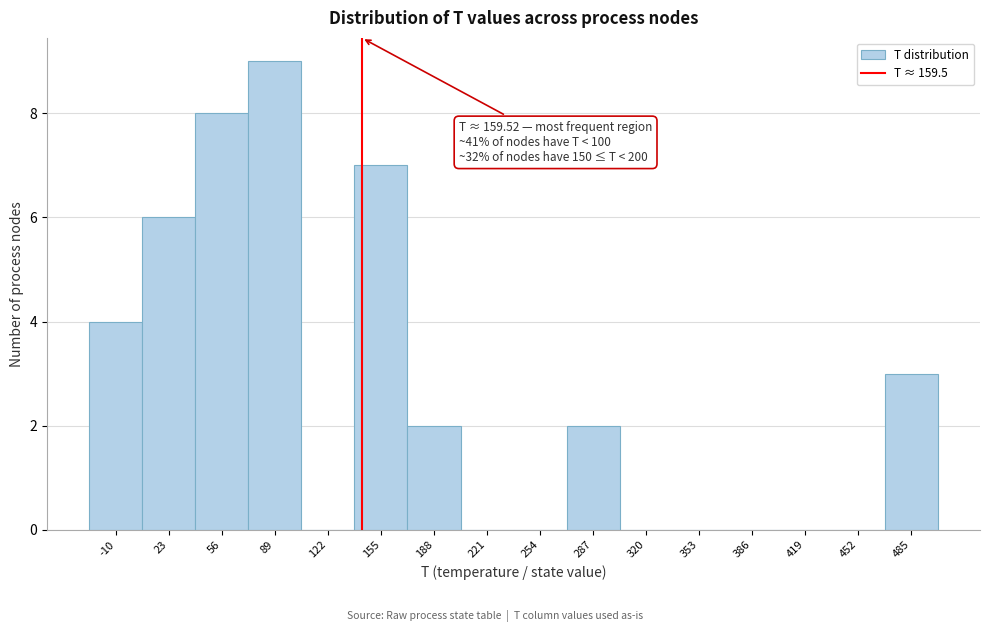

Reading left to right, extract all data points from this chart.

-10=4	23=6	56=8	89=9	122=0	155=7	188=2	221=0	254=0	287=2	320=0	353=0	386=0	419=0	452=0	485=3